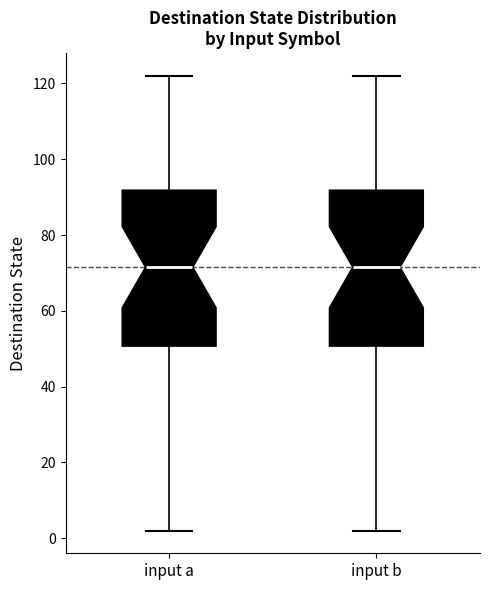

Where is the lower edge of the box for input a on the y-axis? The values are not printed on the chart, so give them approximately, as read against the axis.

50